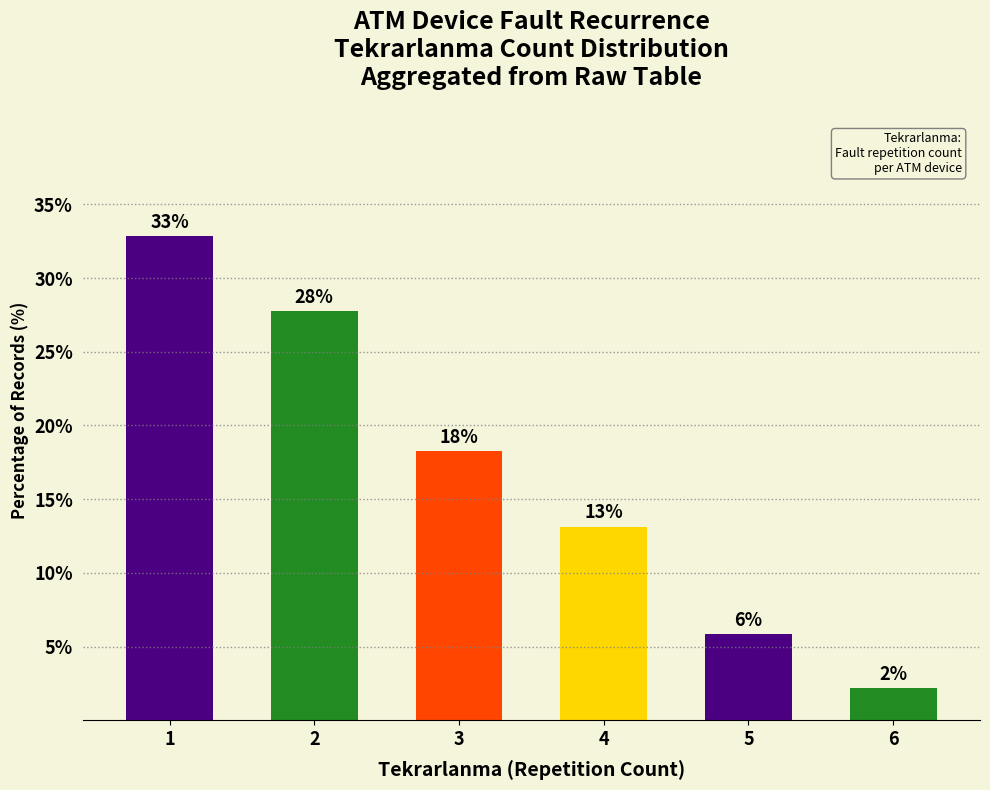

What value does the data have at 4?

13.1